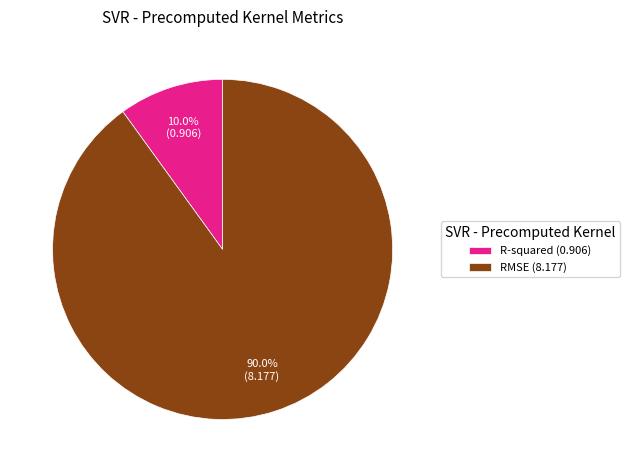

Is there any slice that represents more than half of the pie?

Yes